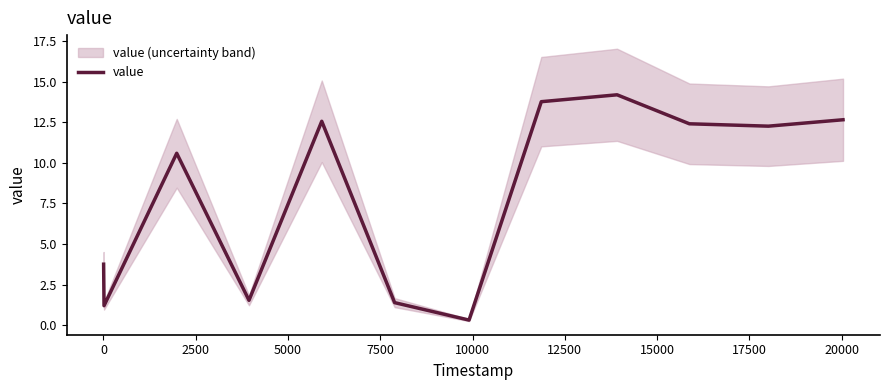

True or false: the data shows 2.0 at 10000.

False